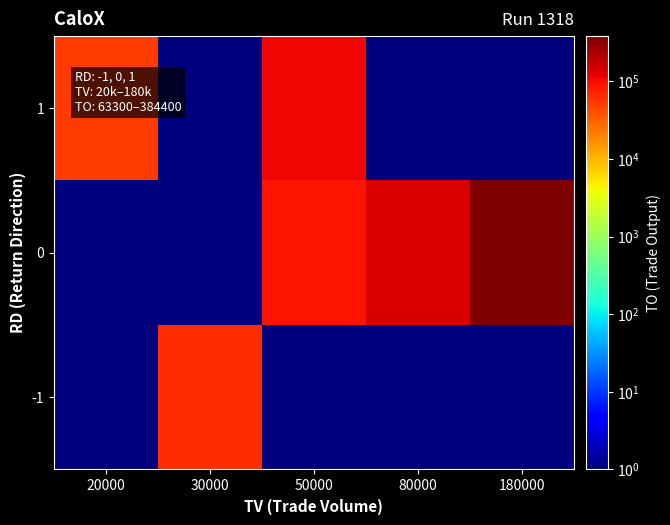

Rank the series by their maximum value, from highest to lowest.

0, 1, -1